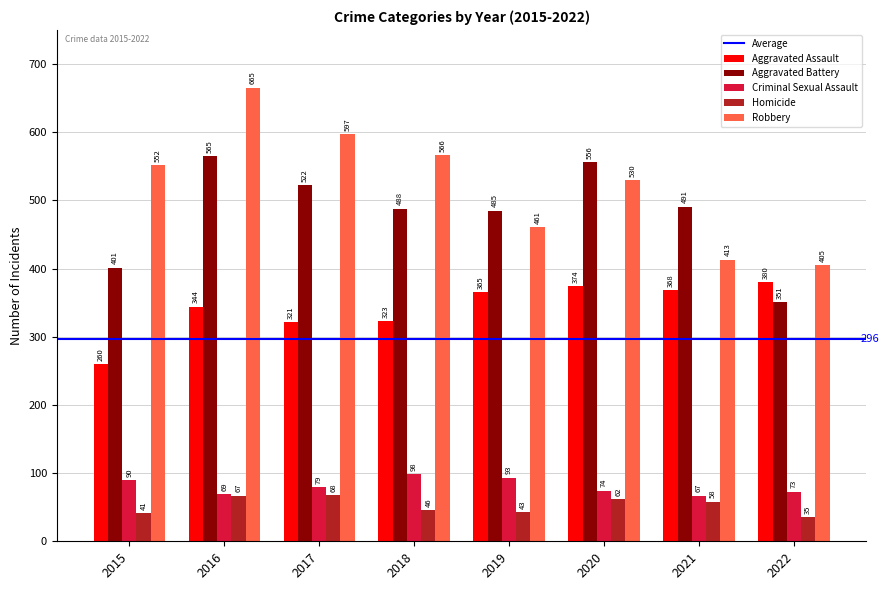

At which label does Aggravated Battery reach its peak?

2016